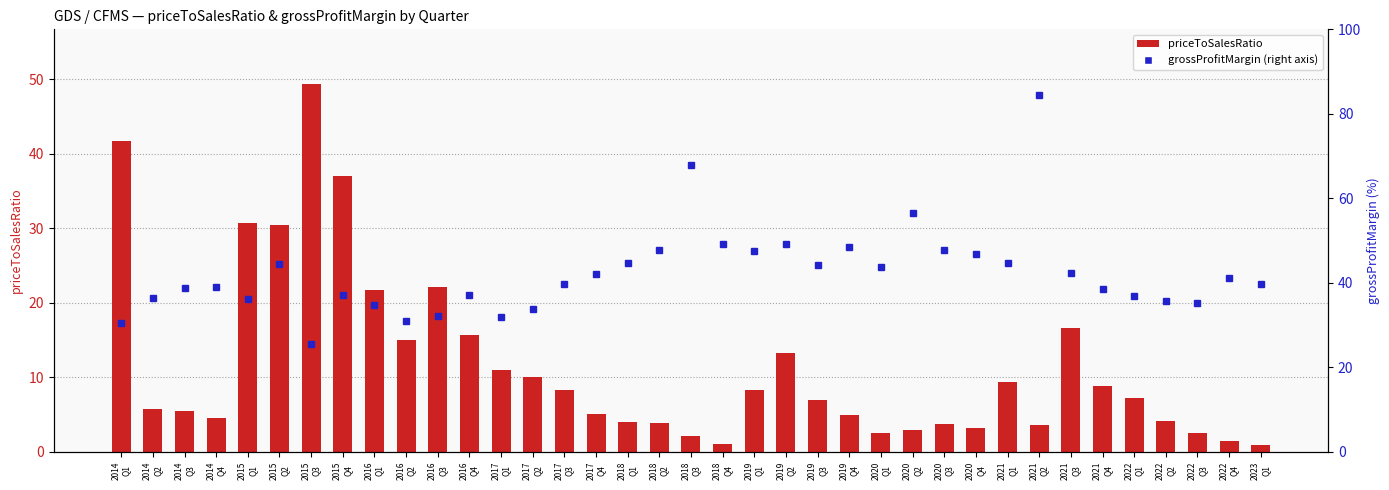

Reading left to right, transcribe all the data shown in this chart.

priceToSalesRatio: 41.7	5.7	5.4	4.6	30.6	30.5	49.3	37.0	21.8	15.0	22.2	15.7	10.9	10.0	8.3	5.0	4.0	3.9	2.1	1.0	8.3	13.3	7.0	4.9	2.6	2.9	3.7	3.2	9.4	3.6	16.6	8.8	7.2	4.2	2.5	1.4	0.9
grossProfitMargin (% right): 30.4	36.5	38.8	38.9	36.1	44.5	25.6	37.0	34.7	31.0	32.2	37.1	31.8	33.8	39.7	42.2	44.7	47.7	68.0	49.3	47.6	49.1	44.1	48.5	43.8	56.6	47.7	46.7	44.6	84.4	42.3	38.6	36.9	35.7	35.2	41.1	39.8